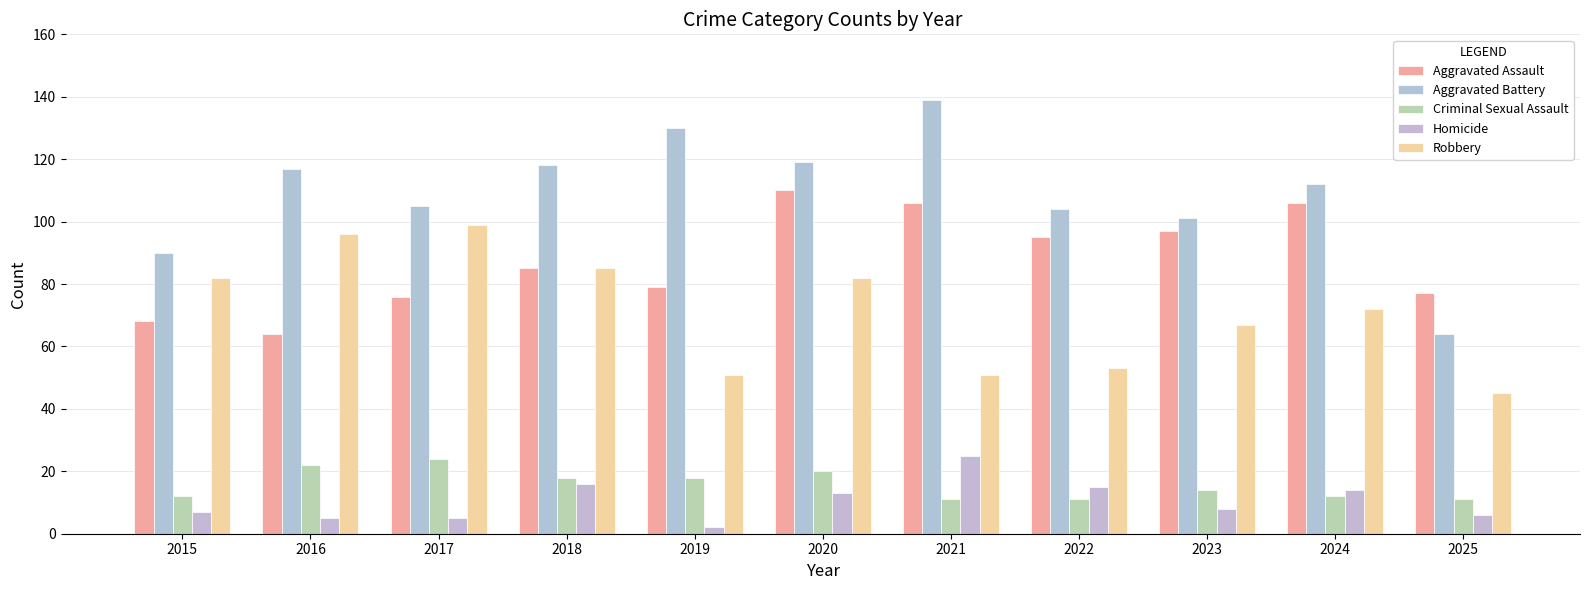

At which category is the sum across all series the highest?

2020